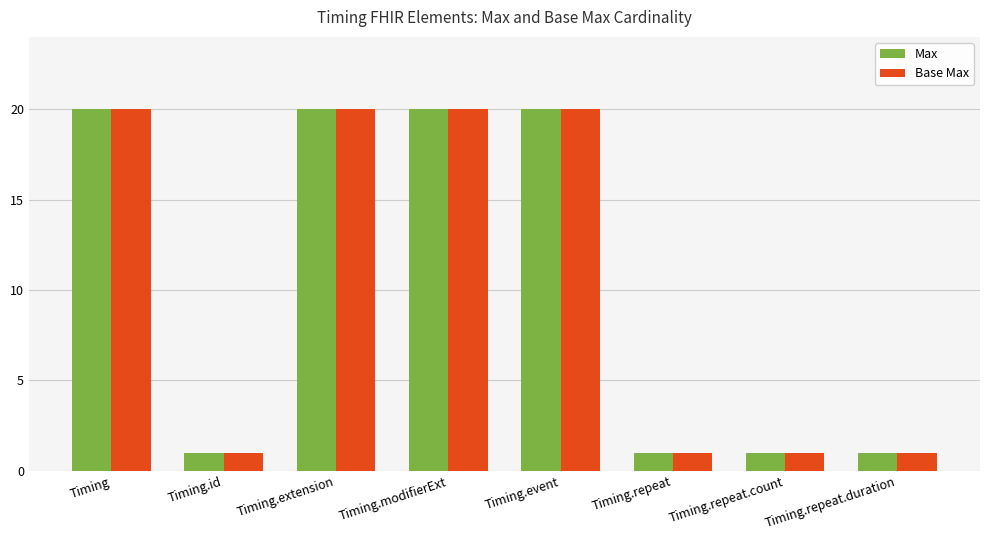

What is the approximate value of Max at Timing.event?

20